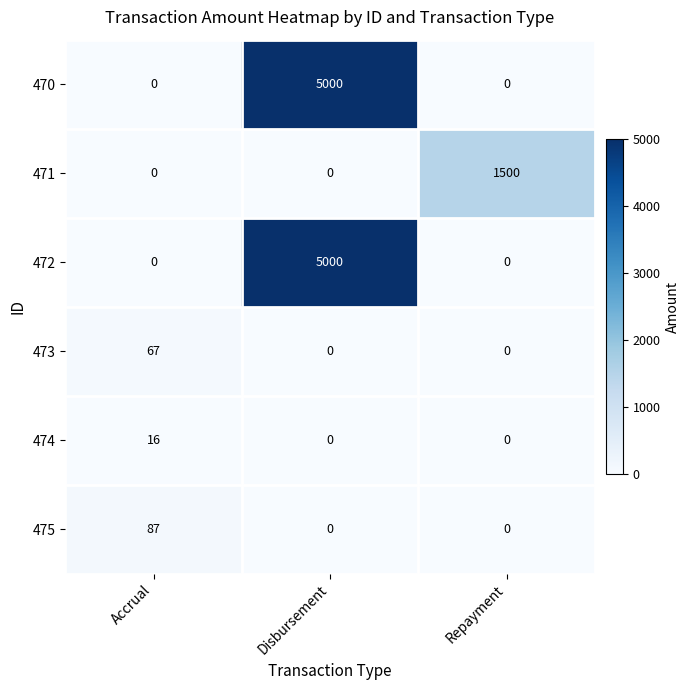

Reading right to left, list all the values displayed in this chart.

470: Repayment=0	Disbursement=5000	Accrual=0
471: Repayment=1500	Disbursement=0	Accrual=0
472: Repayment=0	Disbursement=5000	Accrual=0
473: Repayment=0	Disbursement=0	Accrual=67
474: Repayment=0	Disbursement=0	Accrual=16
475: Repayment=0	Disbursement=0	Accrual=87